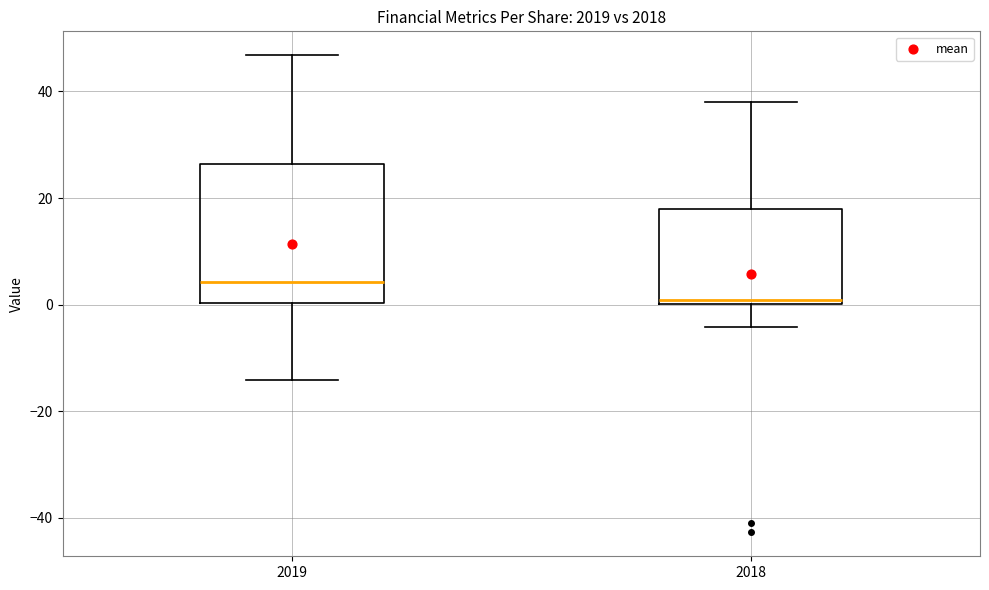

Where does the lower whisker of the box at x = 2019 end on the y-axis? The values are not printed on the chart, so give them approximately, as read against the axis.

-14